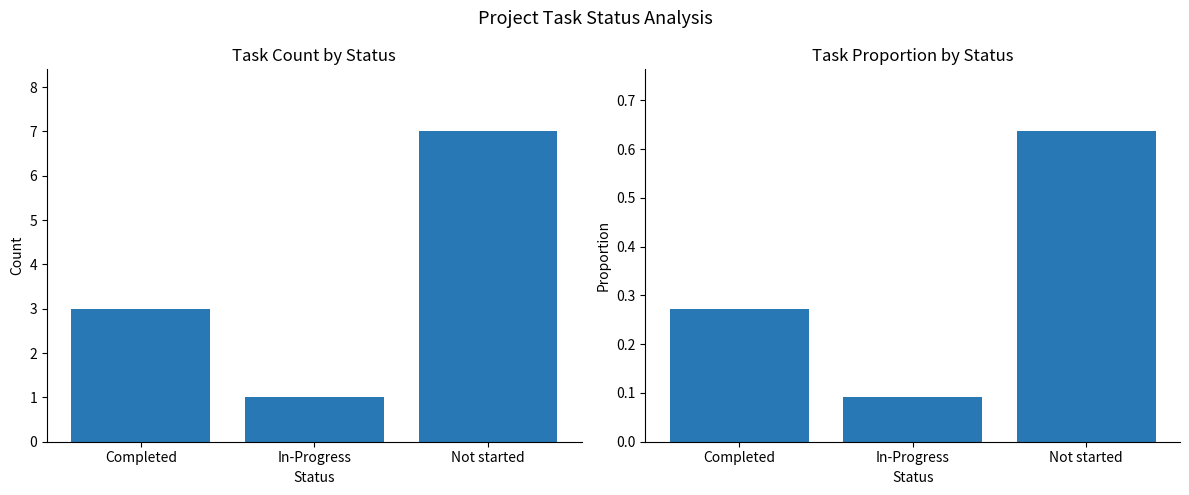

What is the sum of all Proportion values?

1.0